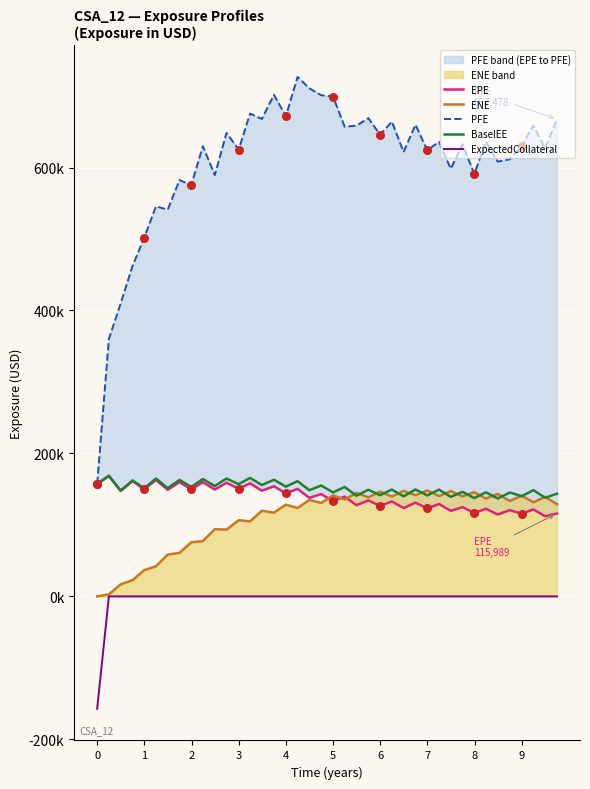

At how many categories does at least one series exceed 428344?

37